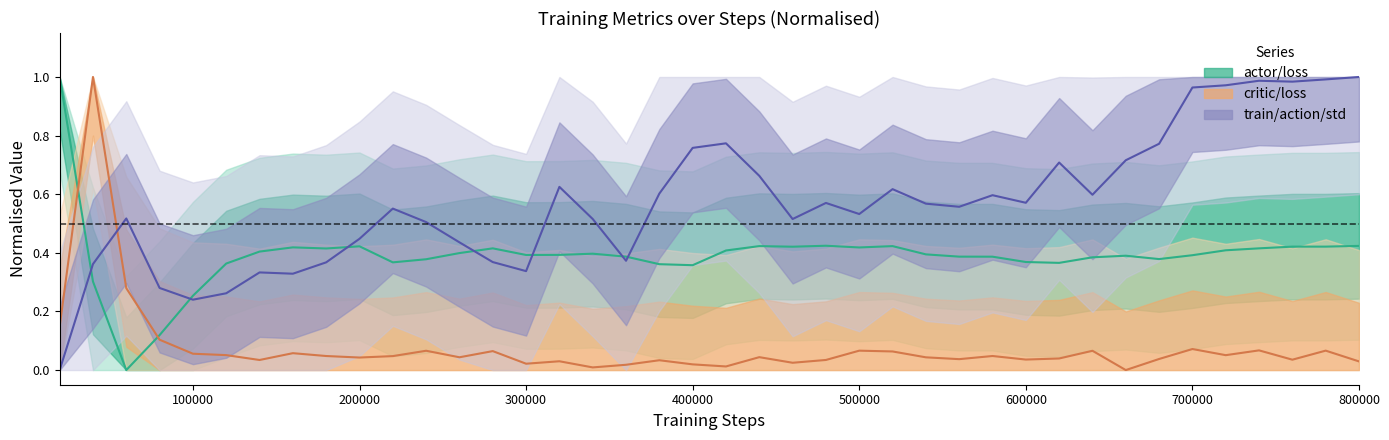

What are all the series names shown in the legend?

actor/loss, critic/loss, train/action/std